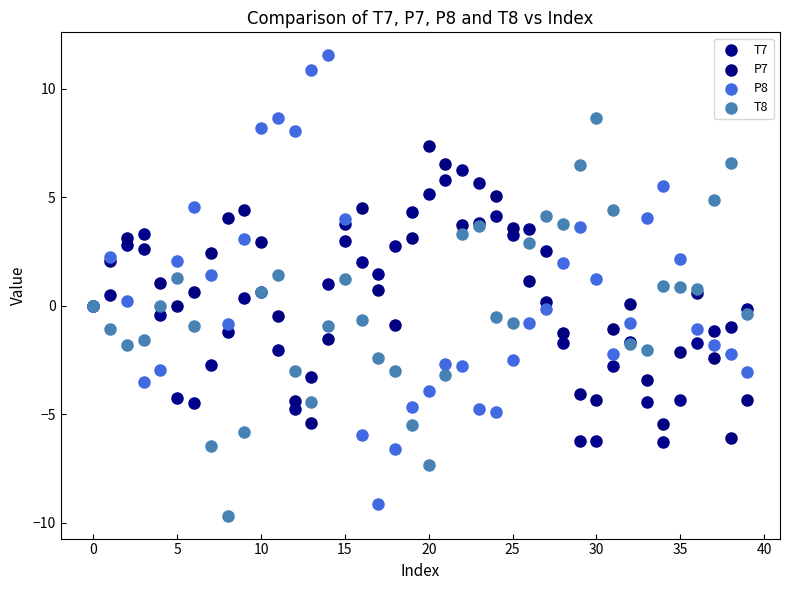

Which series reaches the maximum Y coordinate?

P8